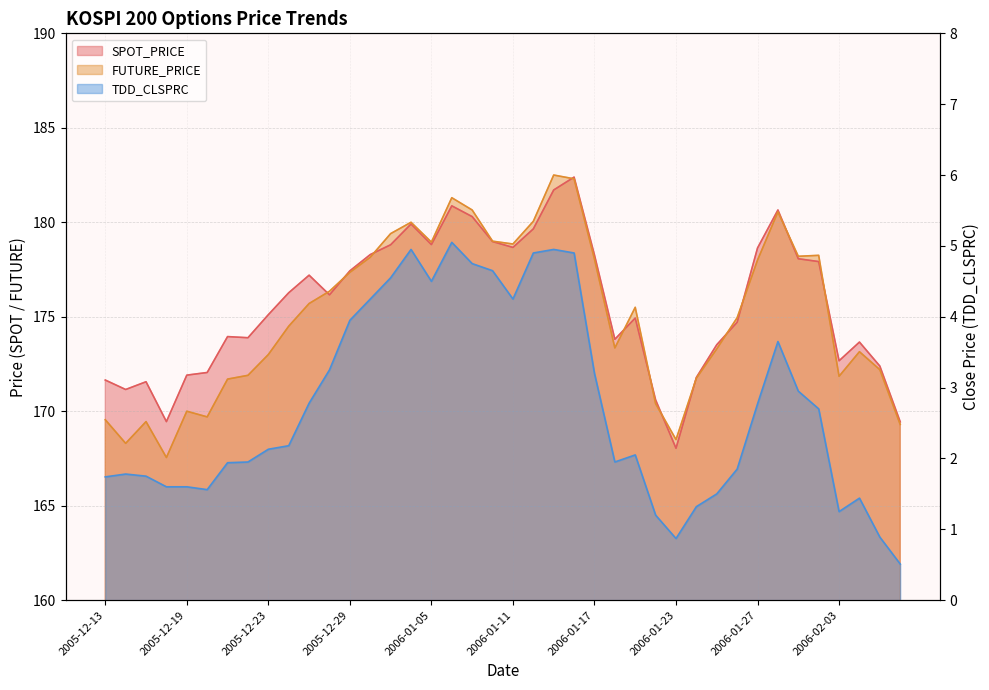

Where is FUTURE_PRICE nearest to the value 175?

2006-01-26